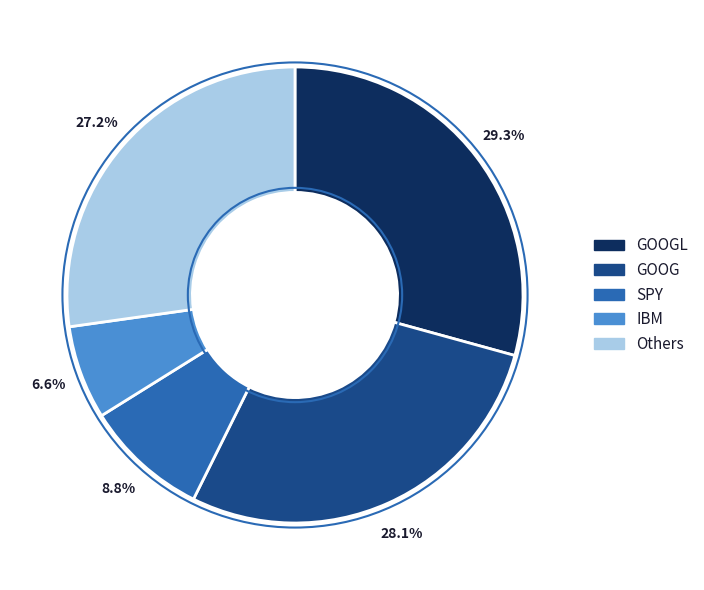

Does any single category account for the majority?

No